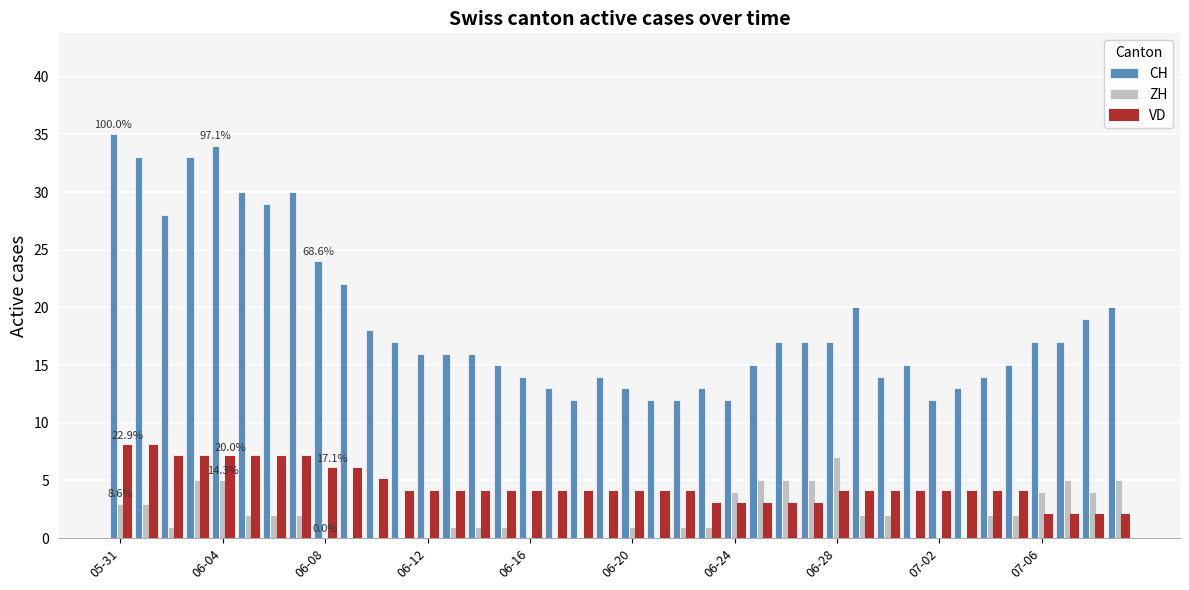

What is the maximum value for ZH?

7